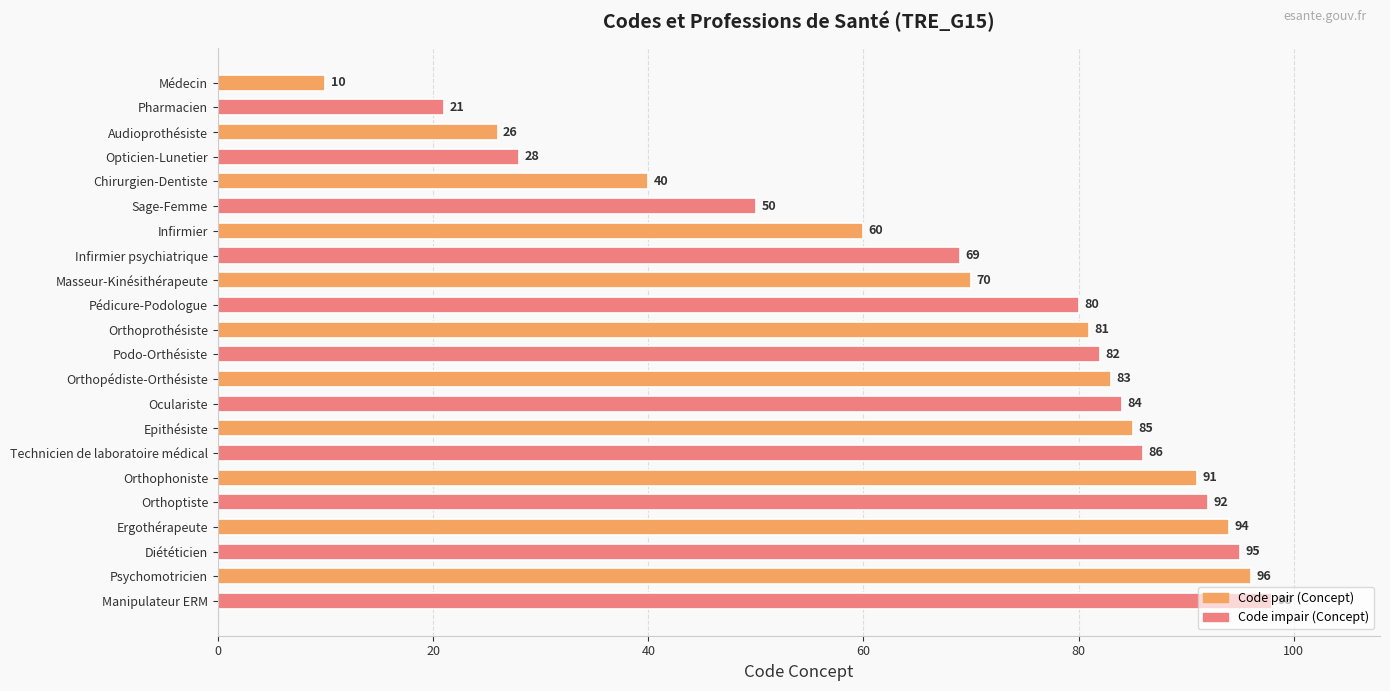

True or false: the data shows 82 at Podo-Orthésiste.

True